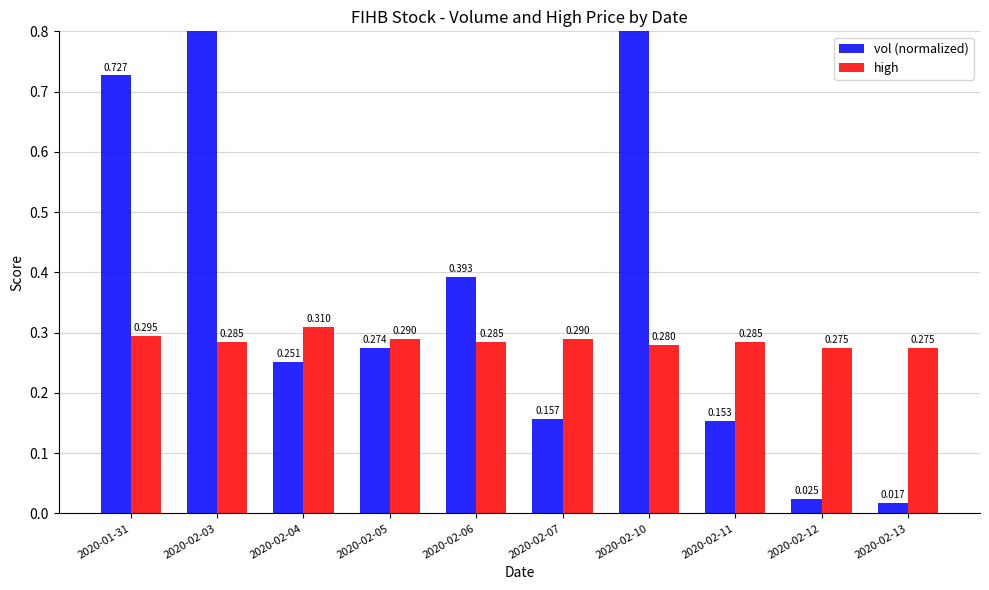

Which series changed the most between 2020-02-03 and 2020-02-04?

vol (normalized)